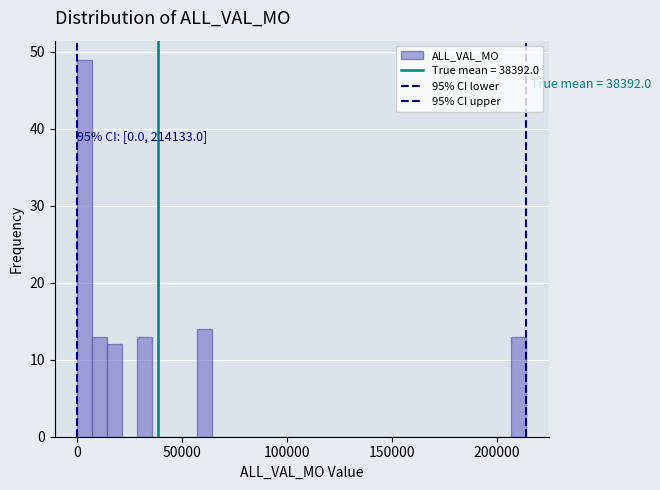

Around what value on the x-axis is the tallest bar? Give the approximate position of its centre, as read against the axis.

5000